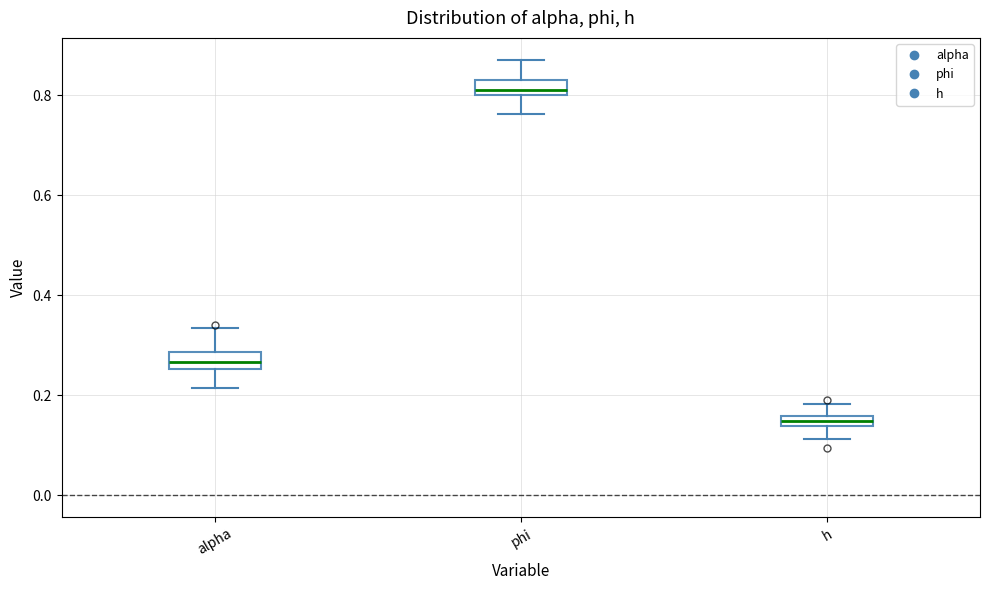

Where is the lower edge of the box for h on the y-axis? The values are not printed on the chart, so give them approximately, as read against the axis.

0.14